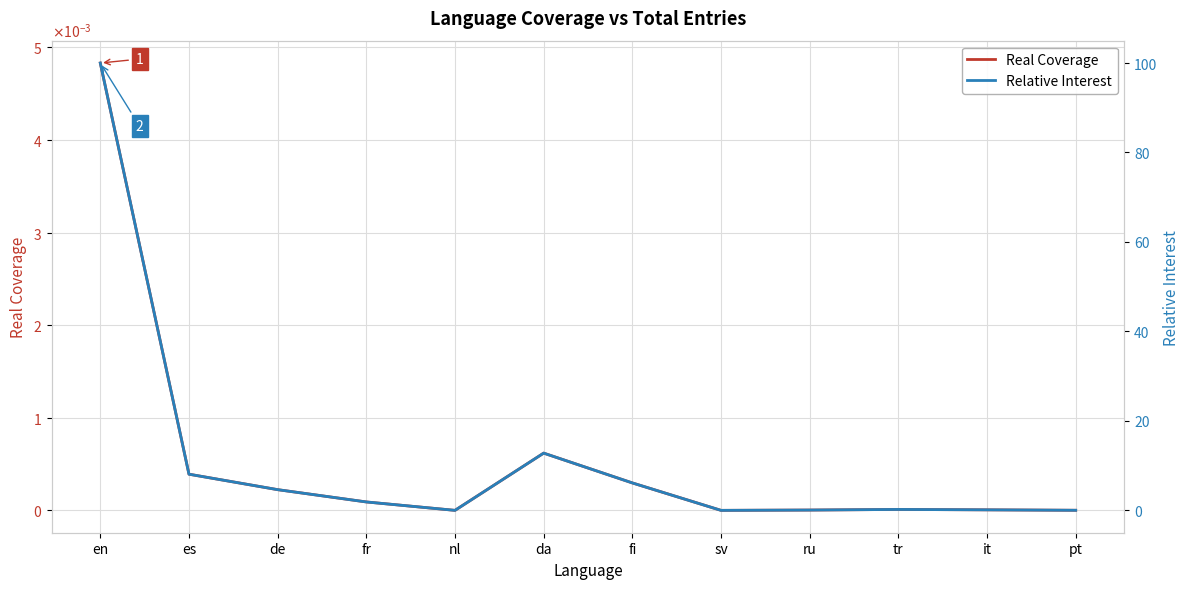

Where is the first local minimum for Real Coverage?

nl